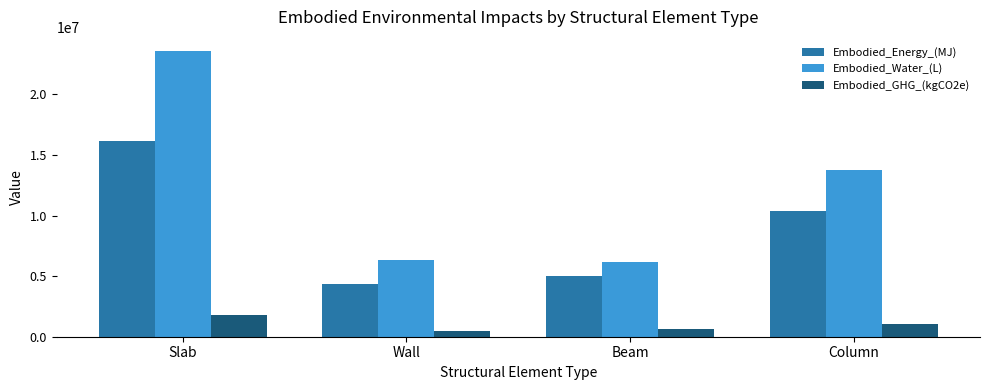

The value of Embodied_GHG_(kgCO2e) at Beam is 617164.7. True or false?

True